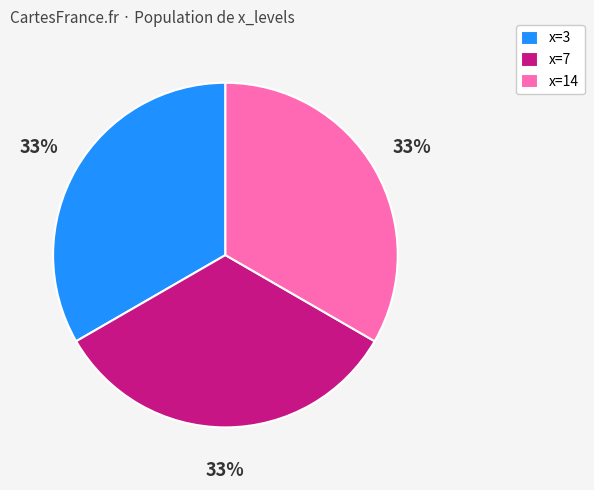

Count the number of slices in the pie.

3